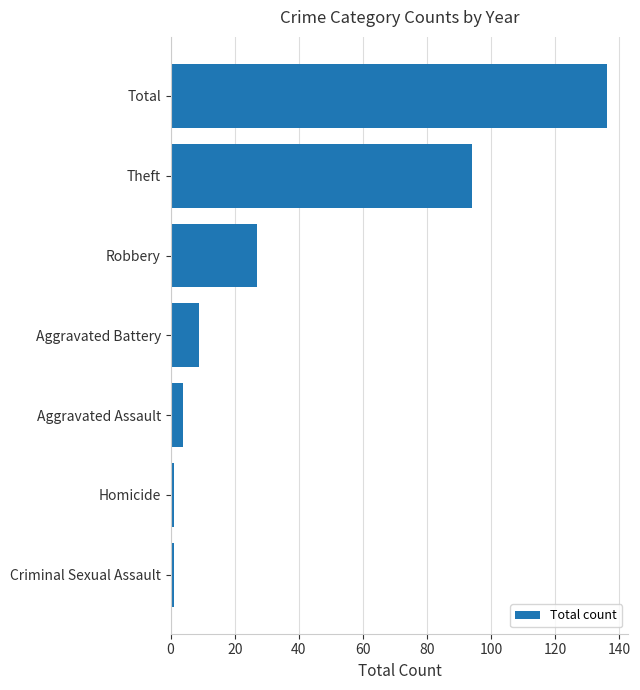

What is the minimum value shown in the chart?

1